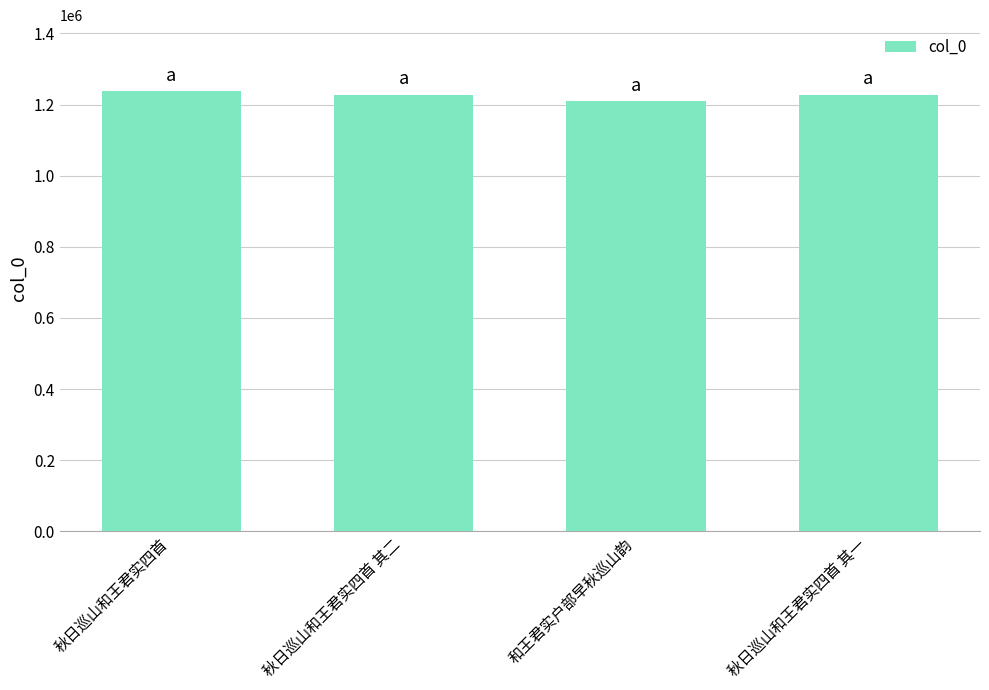

What is the greatest value displayed?

1237464